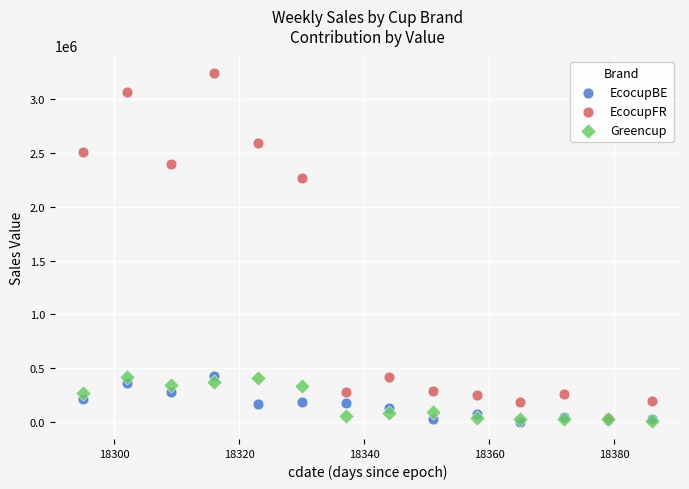

Across all series, what Y value is closest to 1624587?

2272252.1